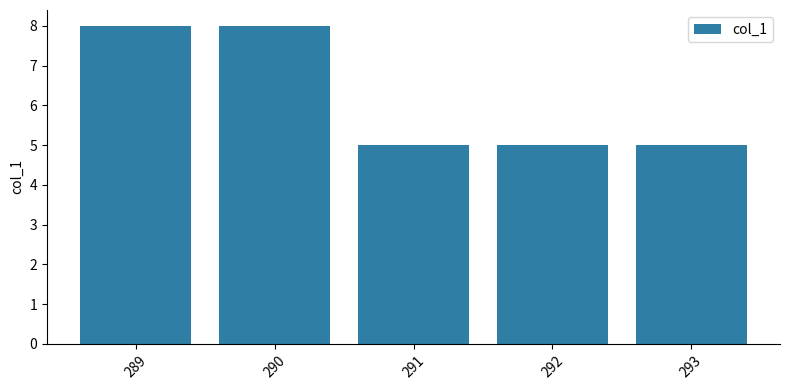

What is the minimum value shown in the chart?

5